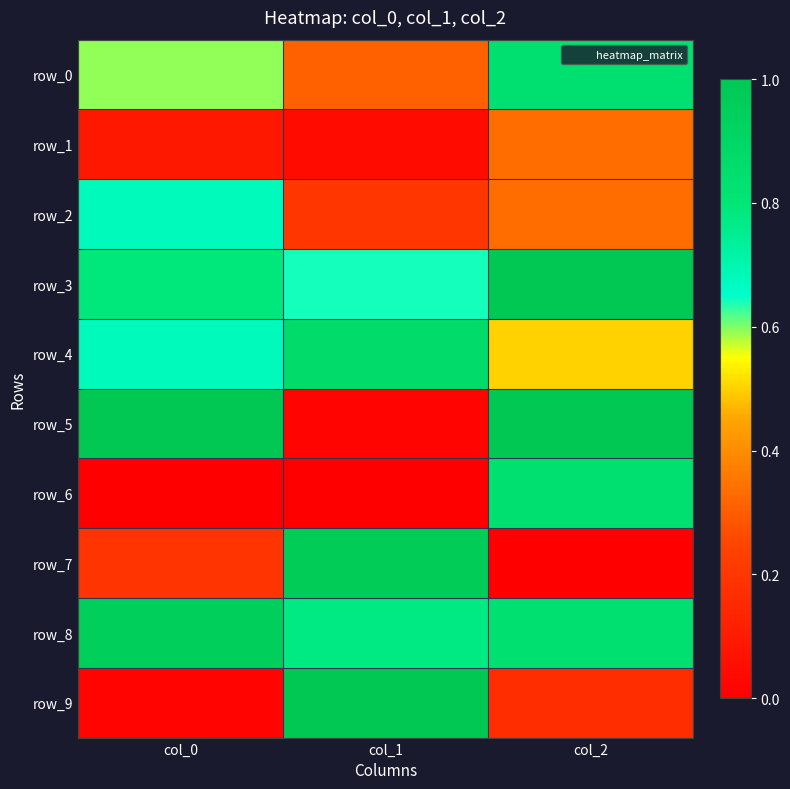

Between col_1 and col_2, which series saw the biggest shift?

row_5